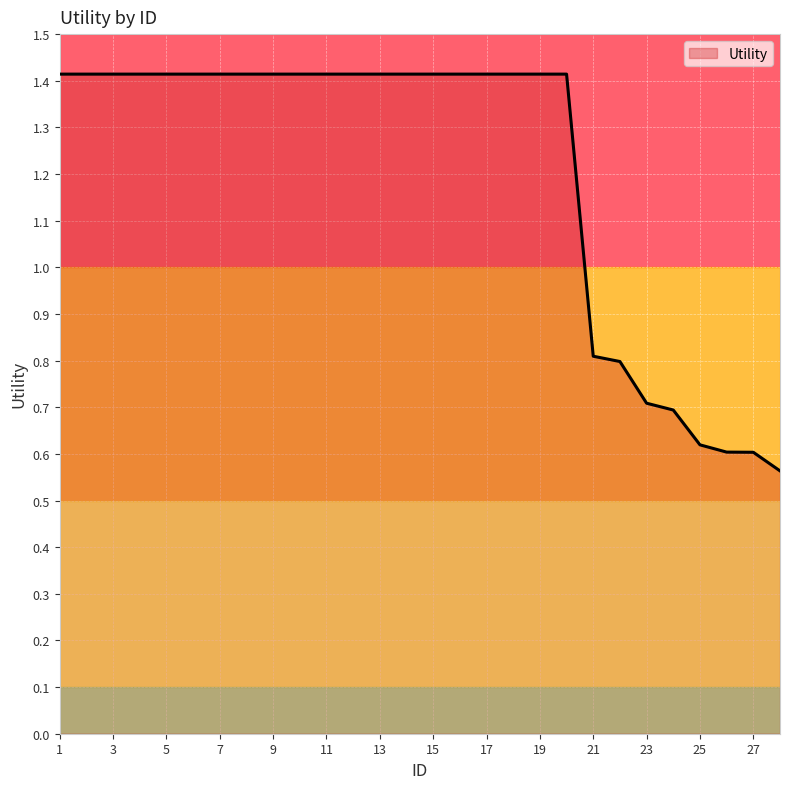

Is this an area chart (filled region under the line)?

Yes